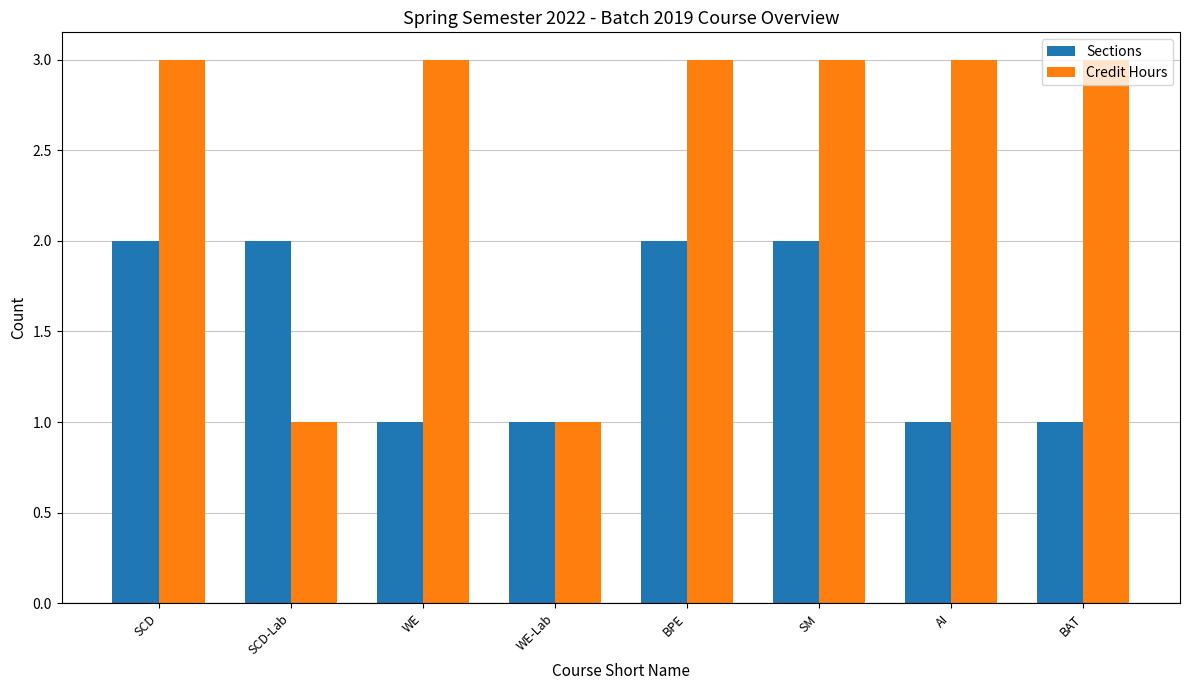

Rank the series at WE from highest to lowest value.

Credit Hours, Sections